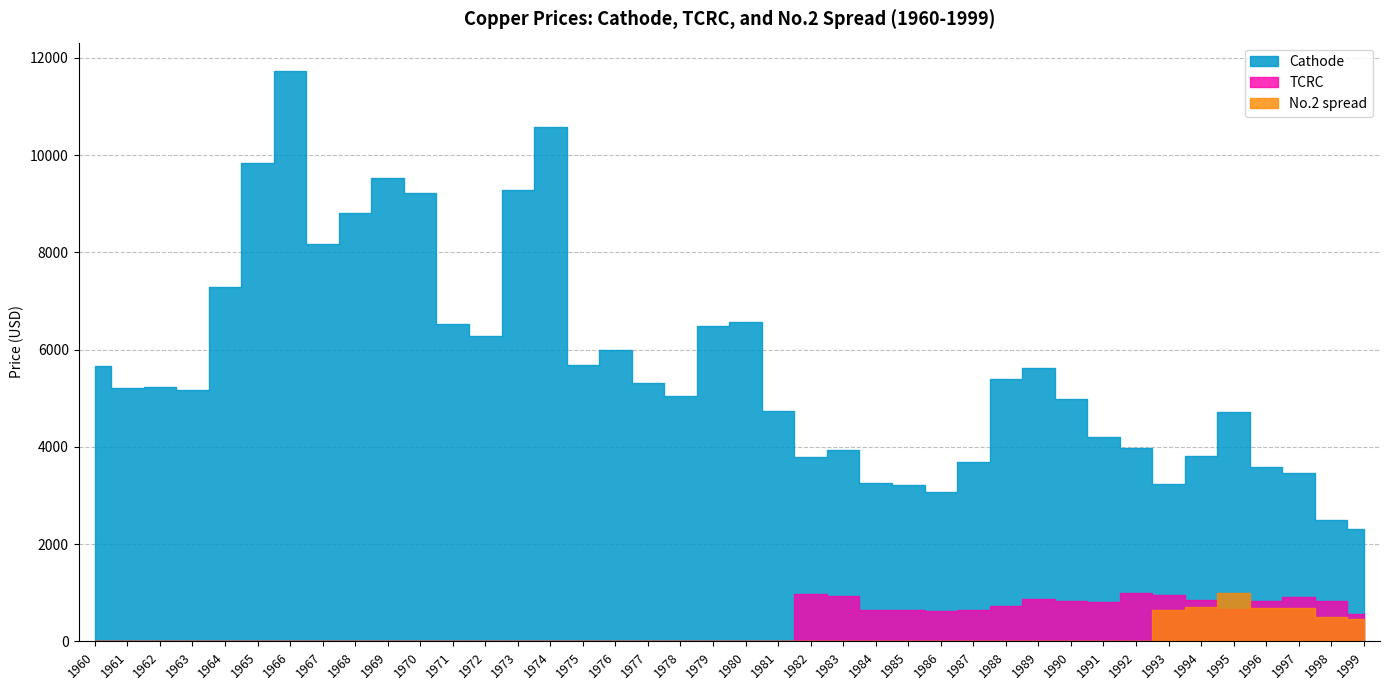

Reading left to right, what are all the values shown in this chart?

Cathode: 5661.5	5203.6	5221.0	5169.9	7284.6	9831.1	11726.7	8175.4	8800.9	9525.0	9228.0	6536.2	6289.8	9280.4	10588.1	5685.8	5994.3	5306.1	5045.2	6480.7	6565.9	4742.9	3797.2	3933.2	3266.8	3215.7	3073.1	3697.3	5395.4	5627.8	4993.2	4204.3	3985.9	3245.0	3821.5	4718.8	3586.9	3470.1	2487.0	2318.0
TCRC: 0.0	0.0	0.0	0.0	0.0	0.0	0.0	0.0	0.0	0.0	0.0	0.0	0.0	0.0	0.0	0.0	0.0	0.0	0.0	0.0	0.0	0.0	974.4	943.2	637.6	650.5	619.1	654.3	735.8	869.6	825.1	807.1	987.5	959.2	841.3	659.2	839.2	906.4	820.3	558.0
No.2 spread: 0.0	0.0	0.0	0.0	0.0	0.0	0.0	0.0	0.0	0.0	0.0	0.0	0.0	0.0	0.0	0.0	0.0	0.0	0.0	0.0	0.0	0.0	0.0	0.0	0.0	0.0	0.0	0.0	0.0	0.0	0.0	0.0	0.0	643.4	710.6	1003.2	694.3	686.9	498.1	452.2